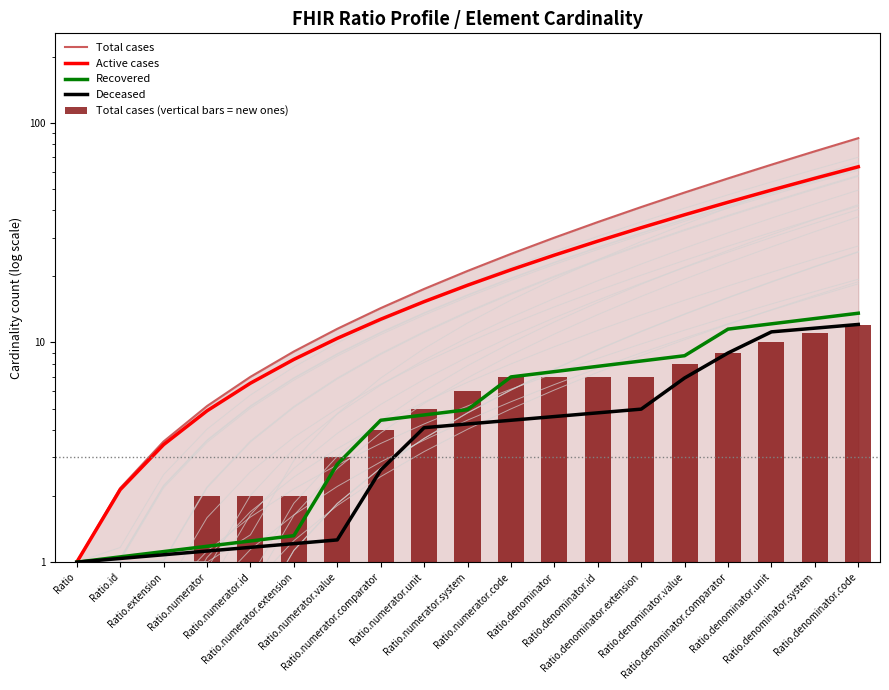

How many values in the Total cases (vertical bars = new ones) series exceed 6?

9